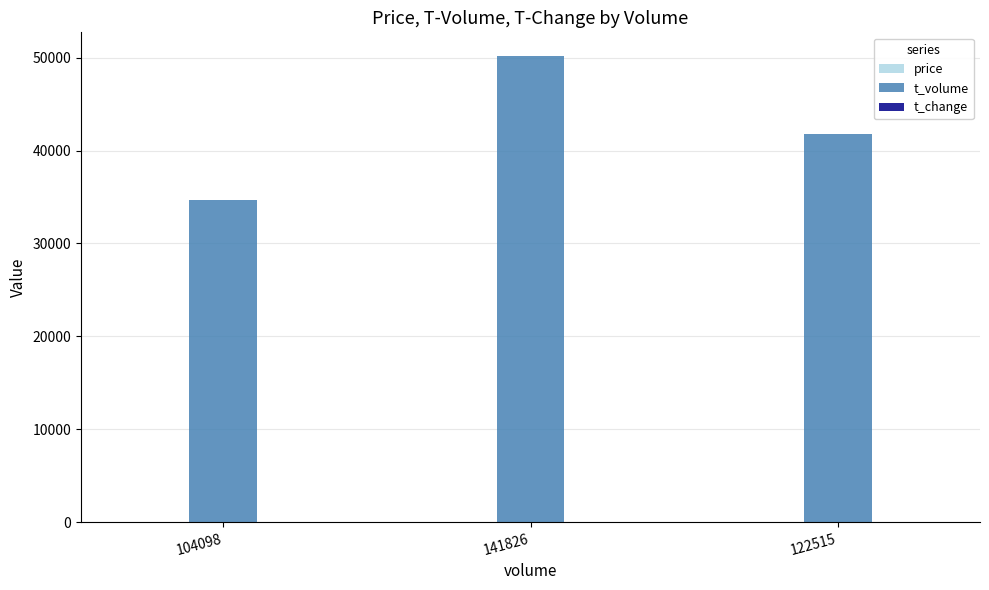

How many data points does each series have?

3